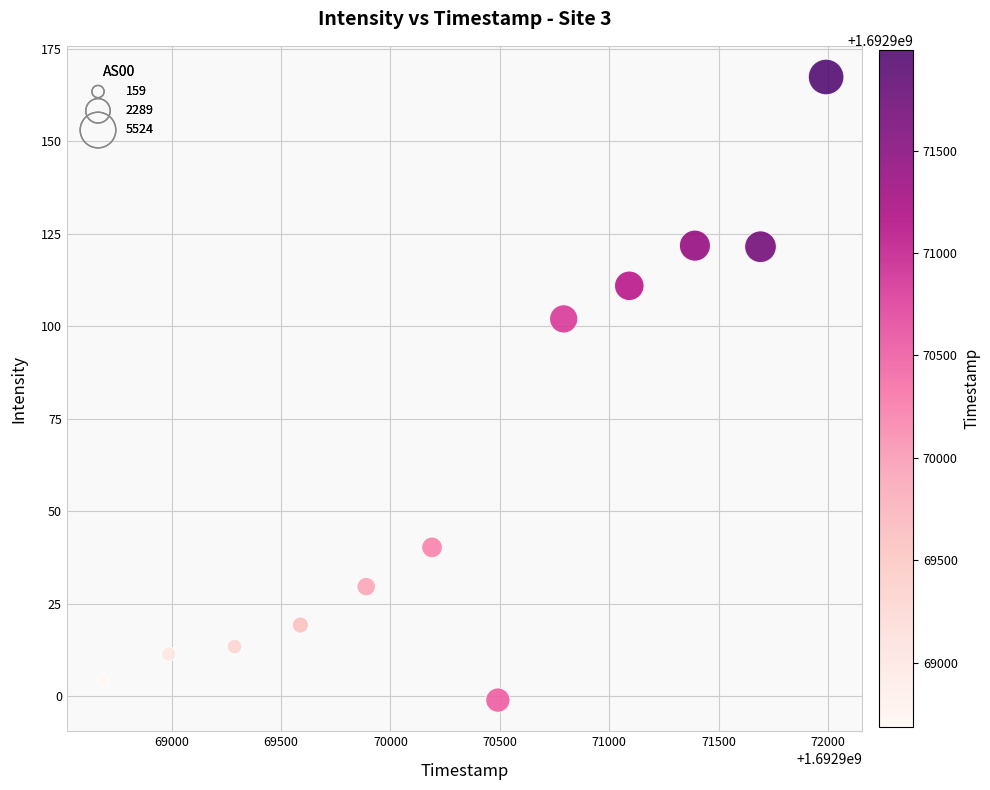

What is the average Y value?

61.8